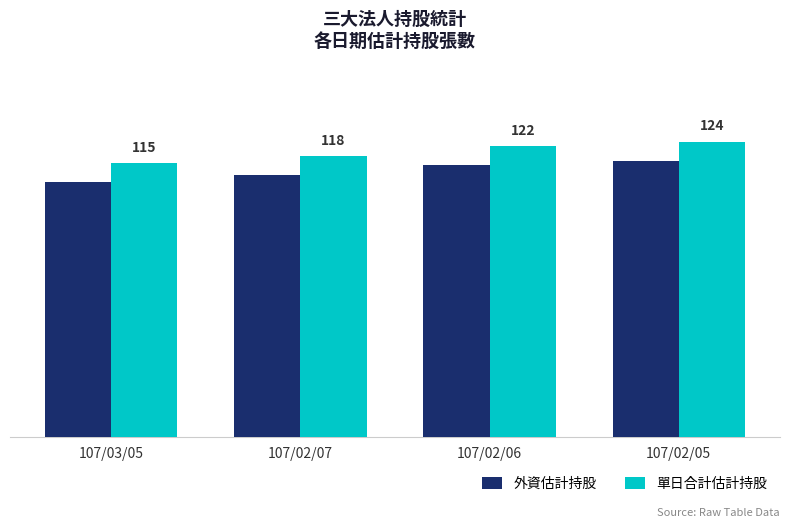

Rank the categories by 外資估計持股 value from highest to lowest.

107/02/05, 107/02/06, 107/02/07, 107/03/05